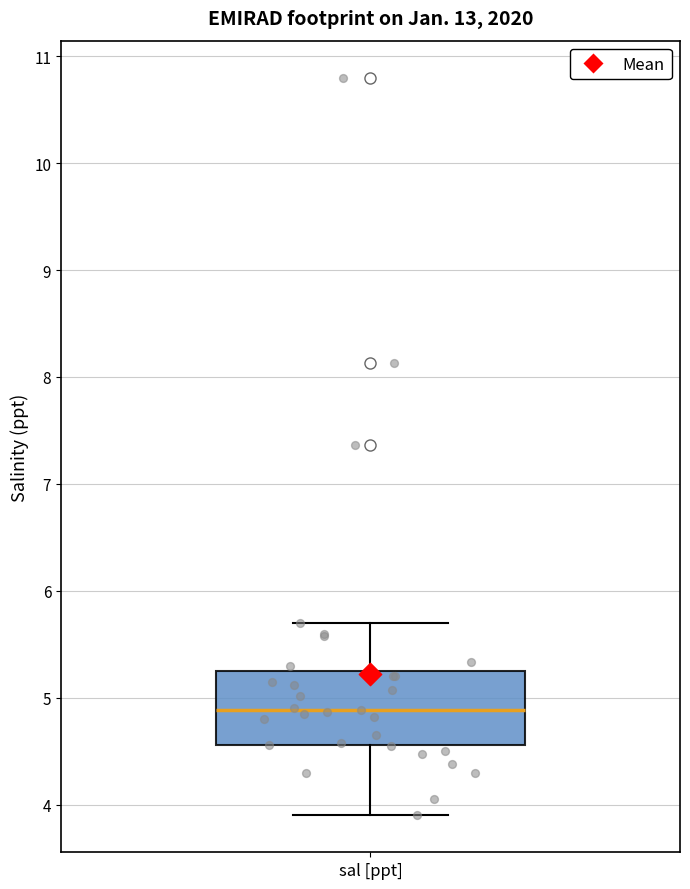

Read this box plot against the y-axis: the position of the median line, the range covered by the box, and the ends of both whiskers. The values are not printed on the chart, so give them approximately, as read against the axis.

median 4.9, box 4.6 to 5.3, whiskers 3.9 to 5.7